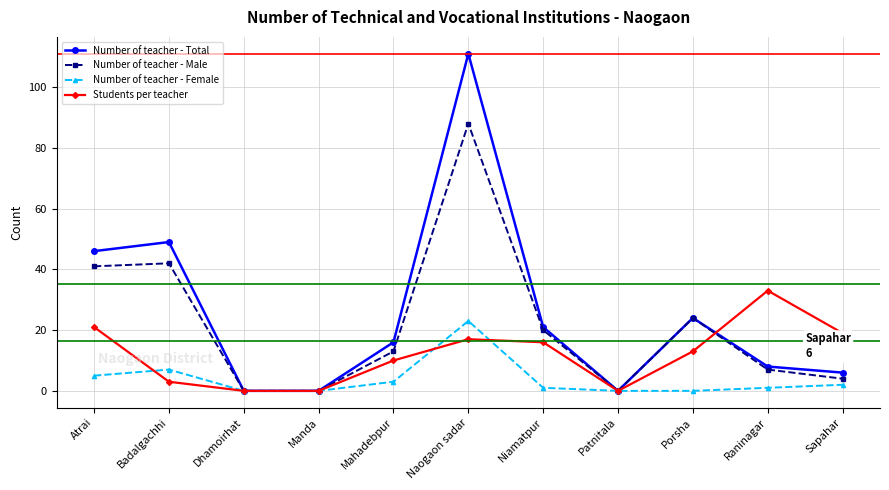

At how many categories does at least one series exceed 85?

1